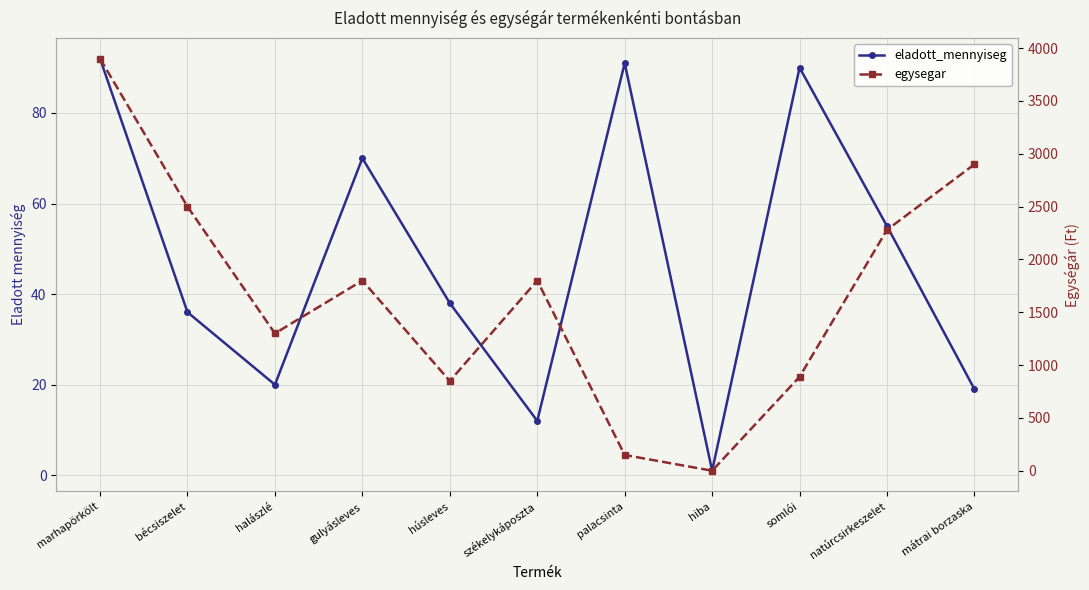

How many data points in egysegar are above 1800?

4